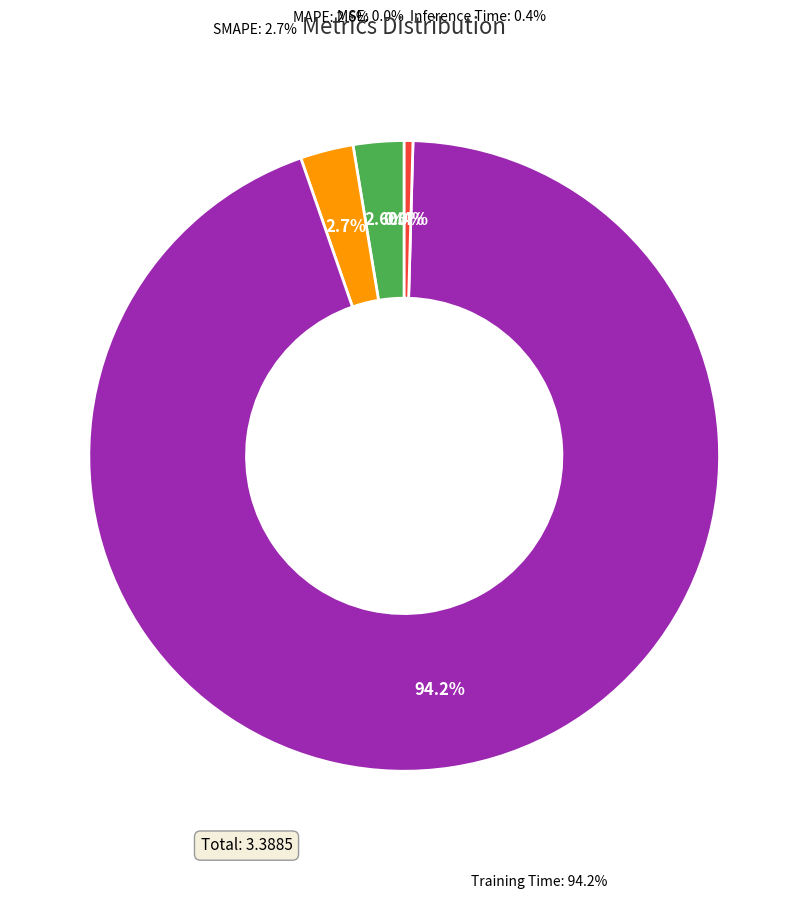

Is there a majority slice in this chart?

Yes